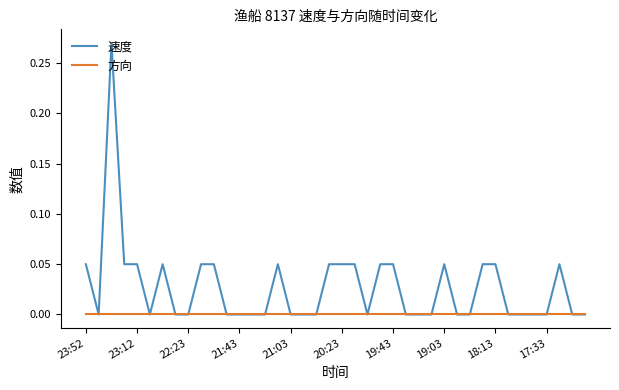

How many 速度 values are between 0 and 1?

40